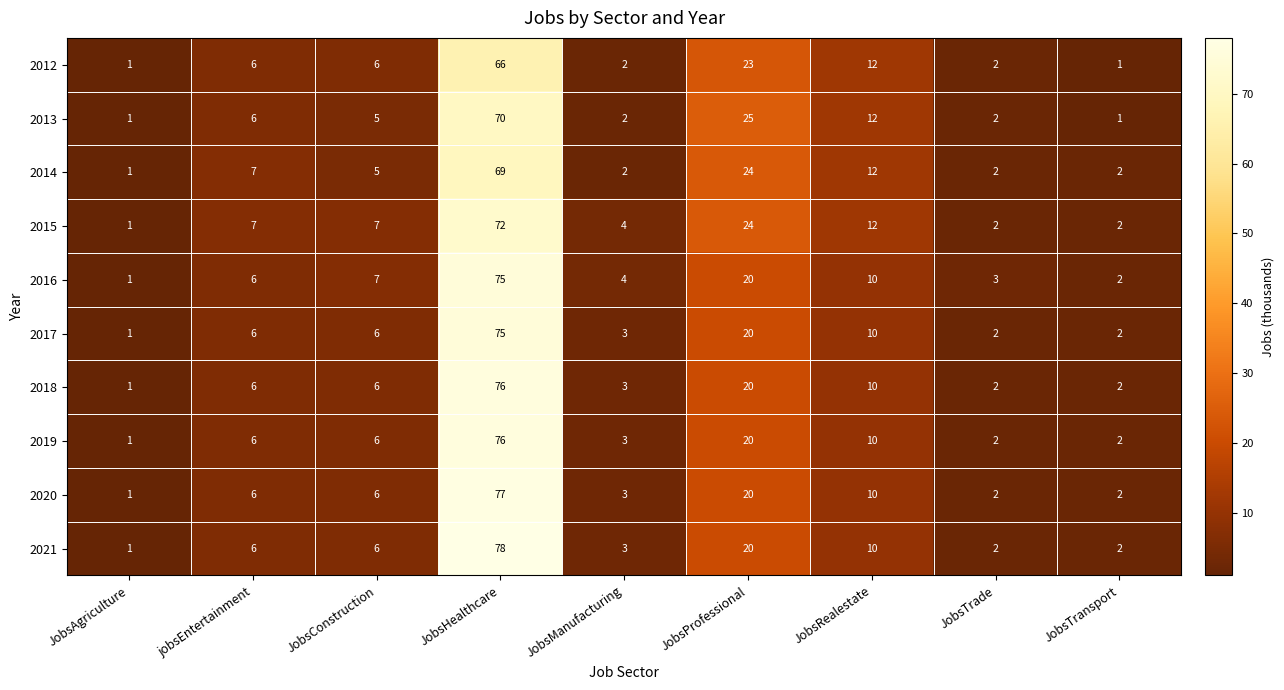

Count the number of categories in the chart.

9